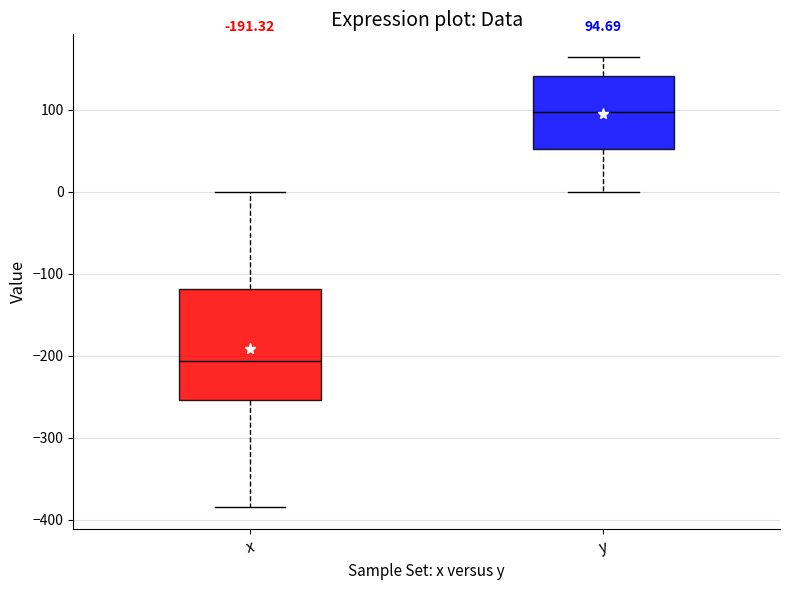

Which box is the tallest, from its lower edge to its upper edge?

x